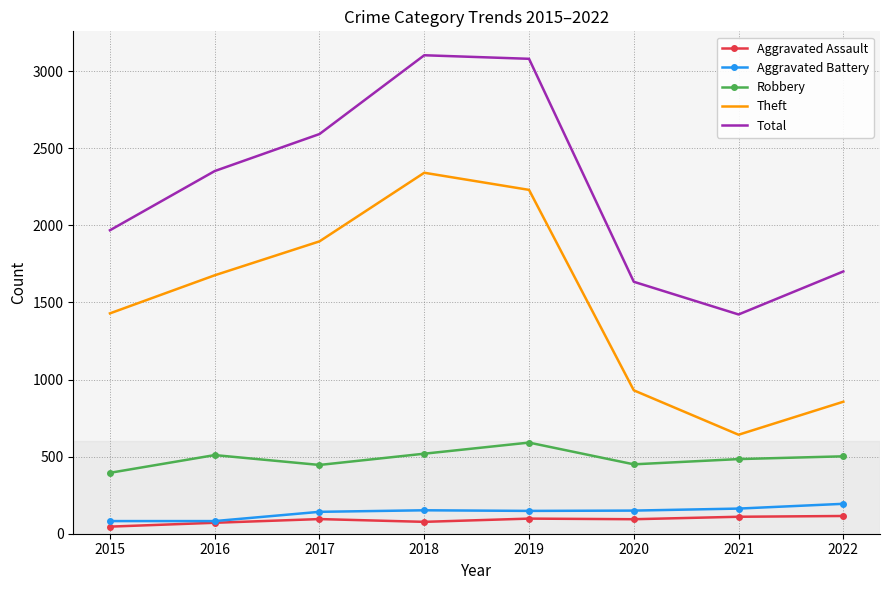

What value does the Theft series have at 2022, to the nearest 10?

860